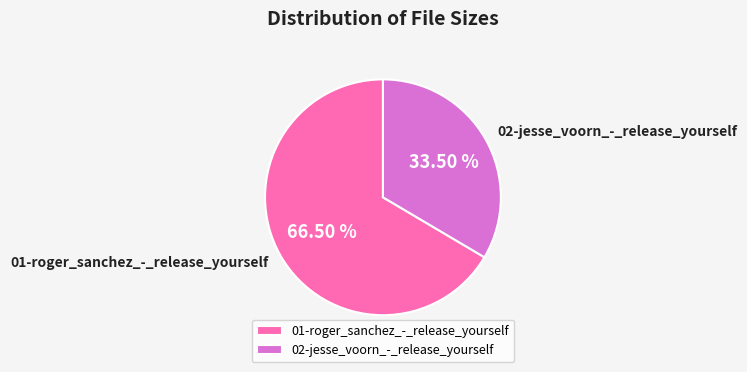

Which category has the smallest portion of the pie?

02-jesse_voorn_-_release_yourself